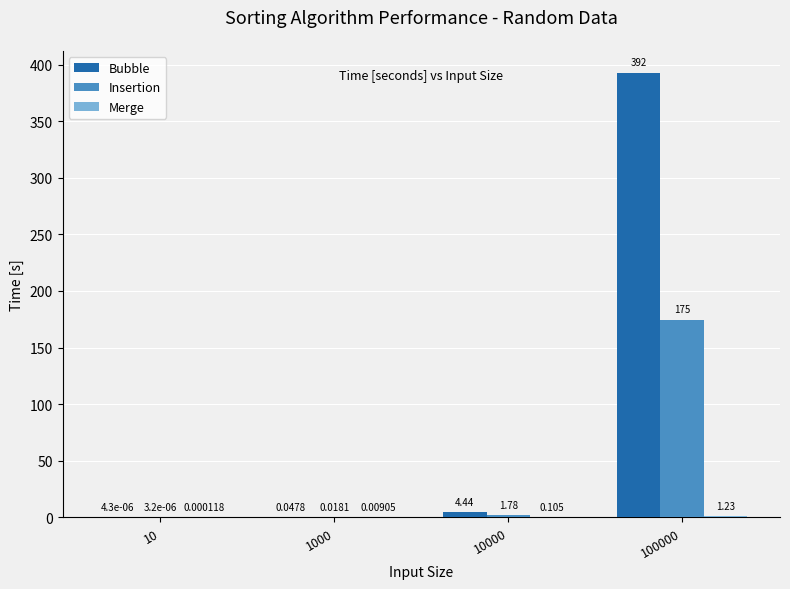

At which label does Bubble reach its minimum?

10